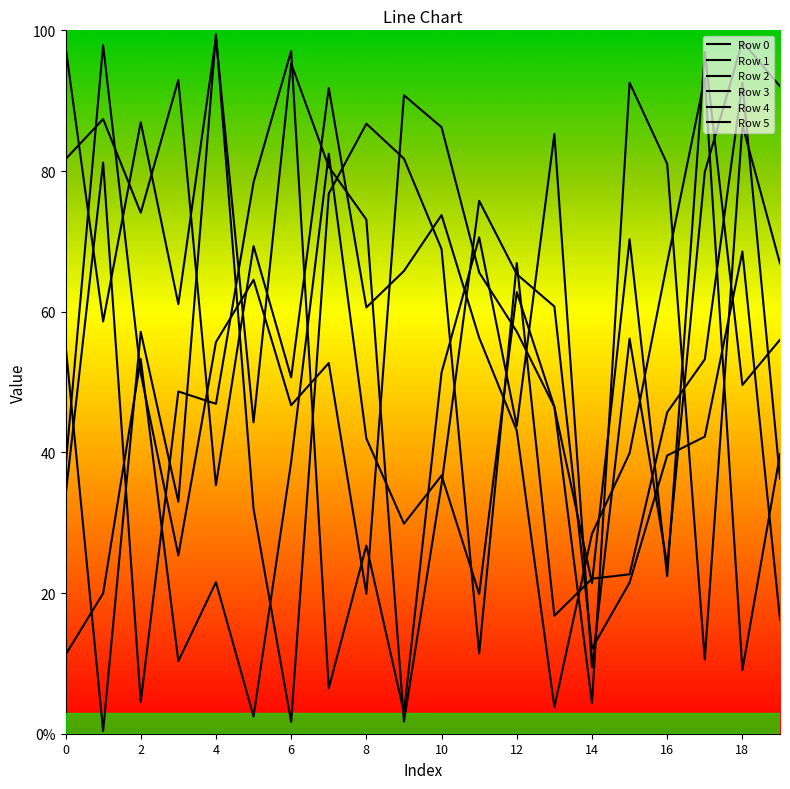

Does the chart have visible grid lines?

No